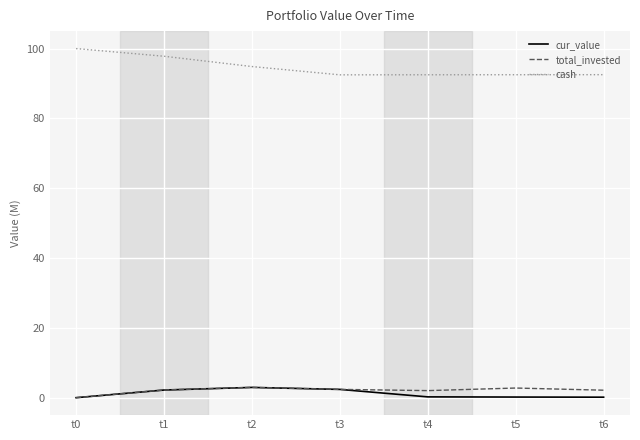

What is the total value across all series at t0?

100.0